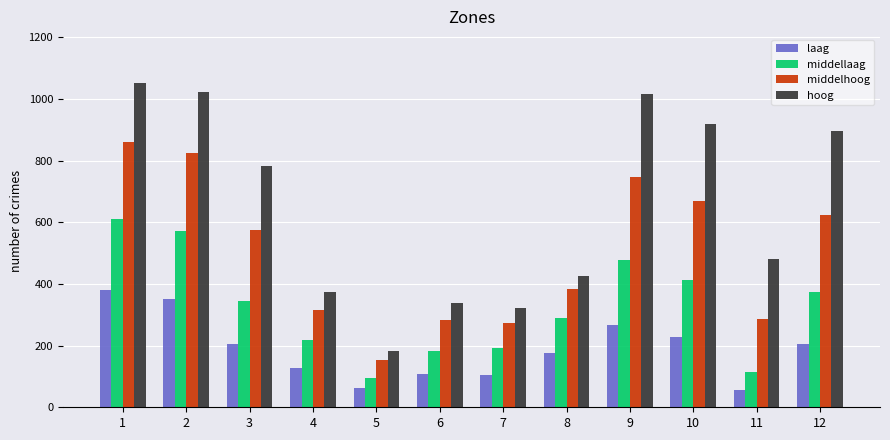

List the series in order of their overall mean, highest first.

hoog, middelhoog, middellaag, laag